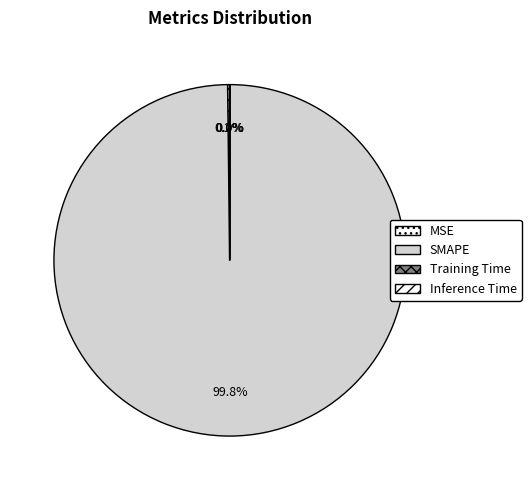

What portion of the pie excludes SMAPE?

0.2%